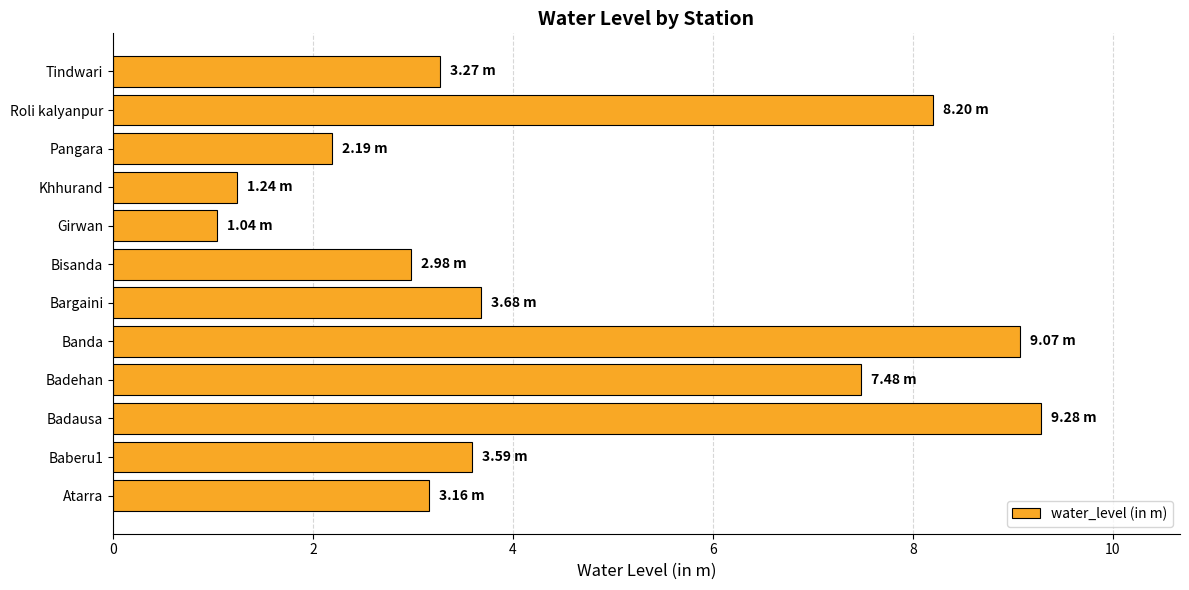

What is the difference between the values at Khhurand and Tindwari?

2.0